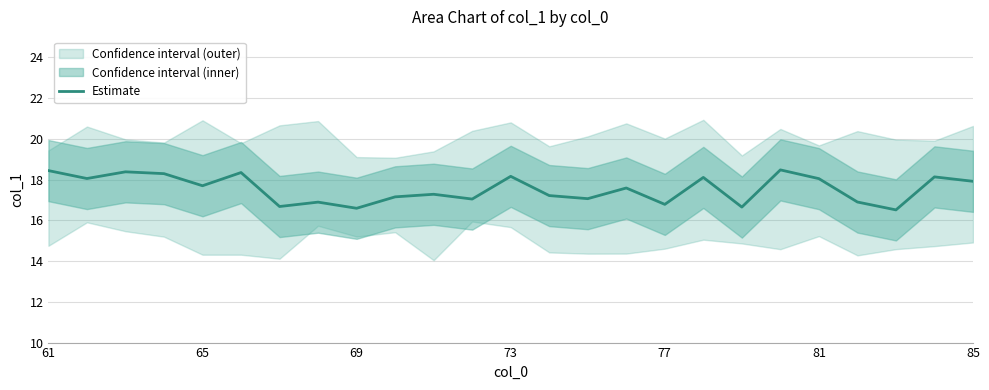

What is the highest value of the Estimate series?

18.5